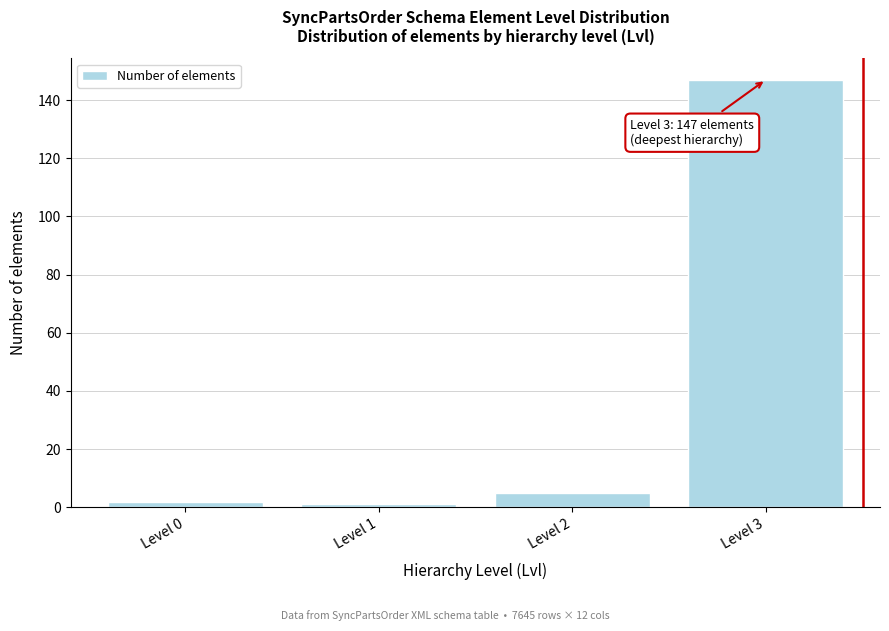

Reading left to right, extract all data points from this chart.

Level 0=2	Level 1=1	Level 2=5	Level 3=147